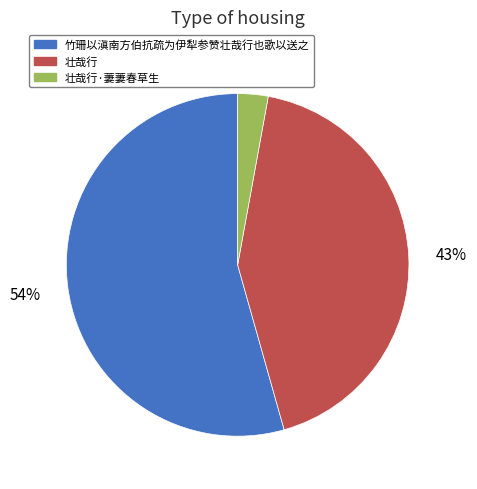

True or false: 竹珊以滇南方伯抗疏为伊犁参赞壮哉行也歌以送之 accounts for 62% of the total.

False